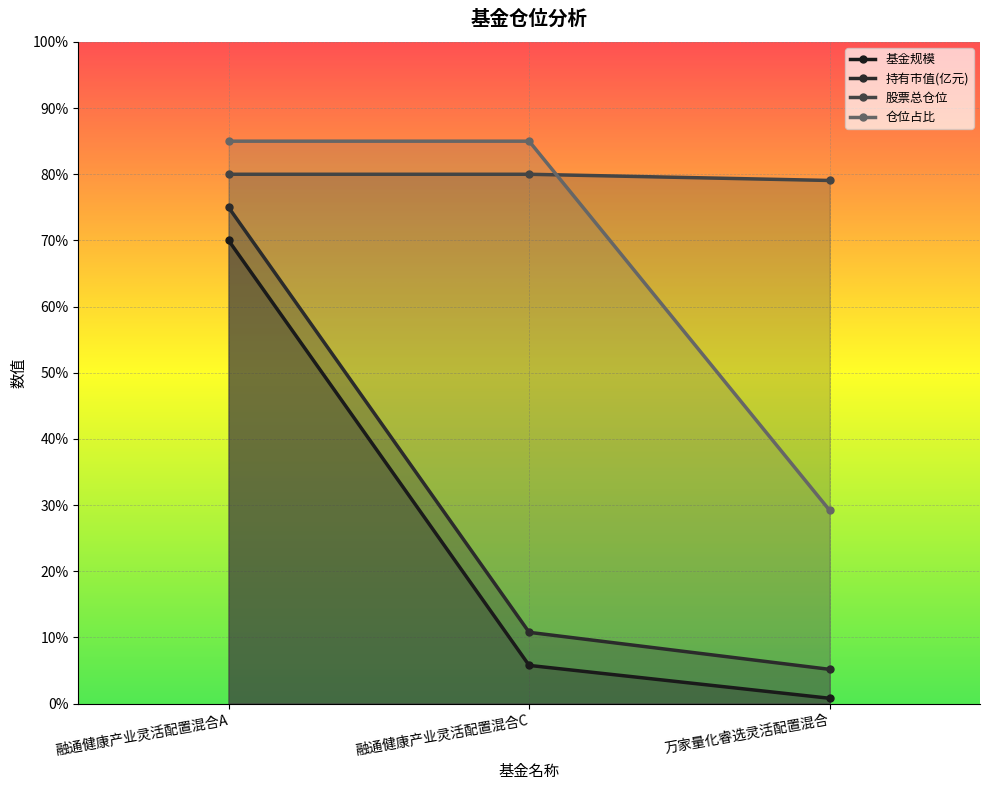

What is the value of the 基金规模 point at the 3rd from the left?

0.8